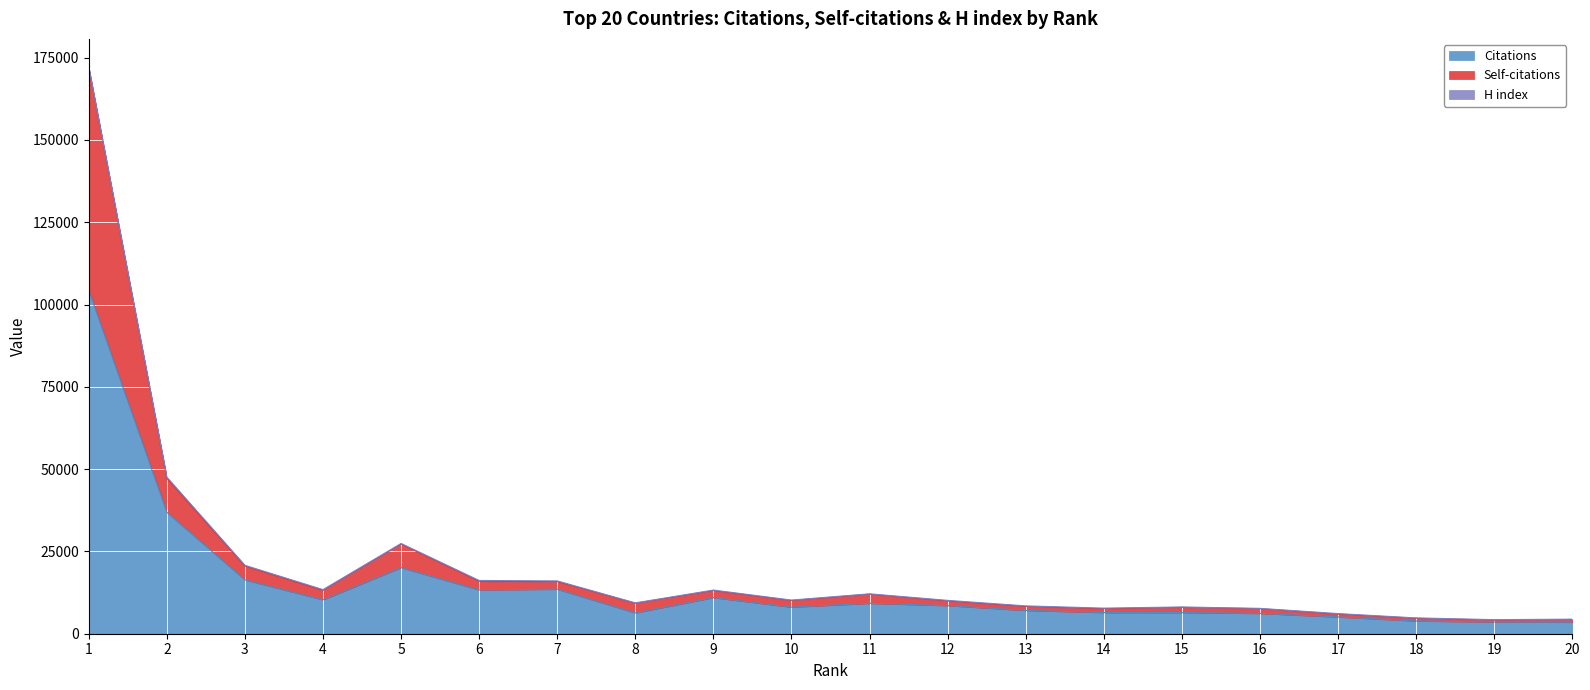

Which label corresponds to the smallest value in the chart?

20